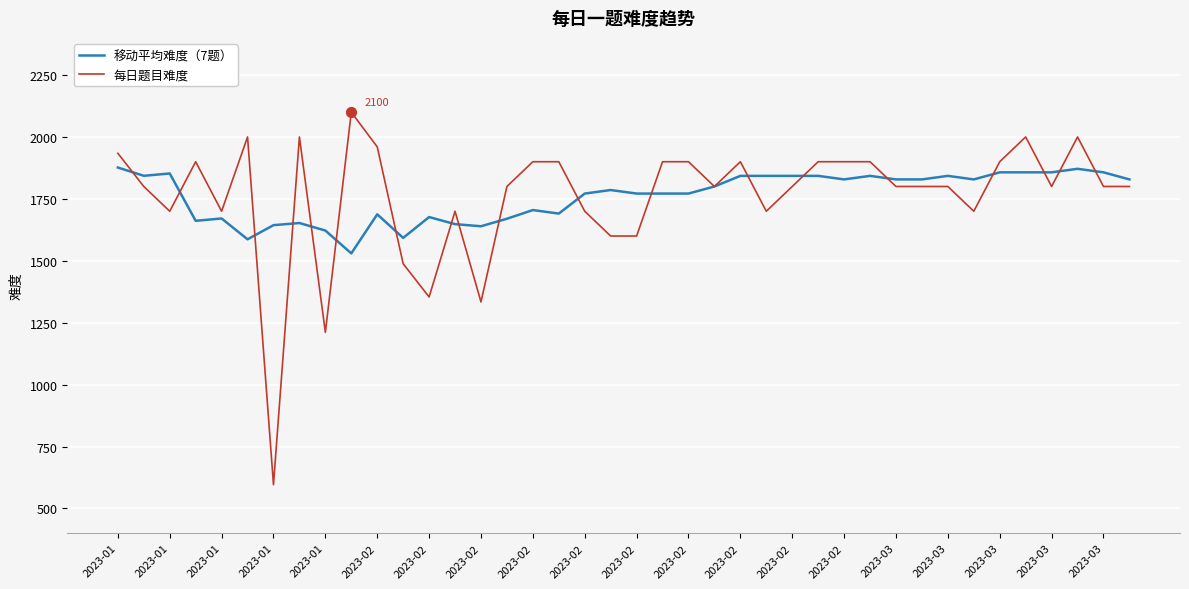

At how many categories does at least one series exceed 1437?

40